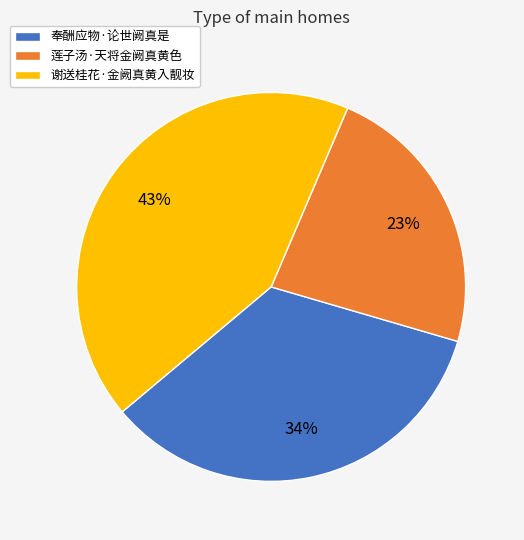

Is it true that 奉酬应物·论世阙真是 is 46% of the pie?

False